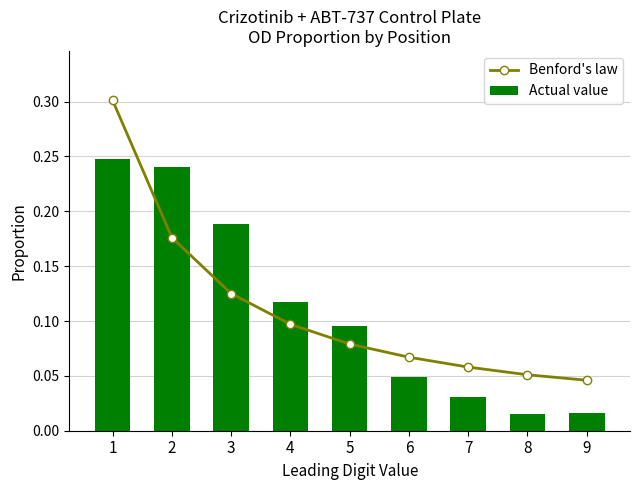

What are all the series names shown in the legend?

Benford's law, Actual value